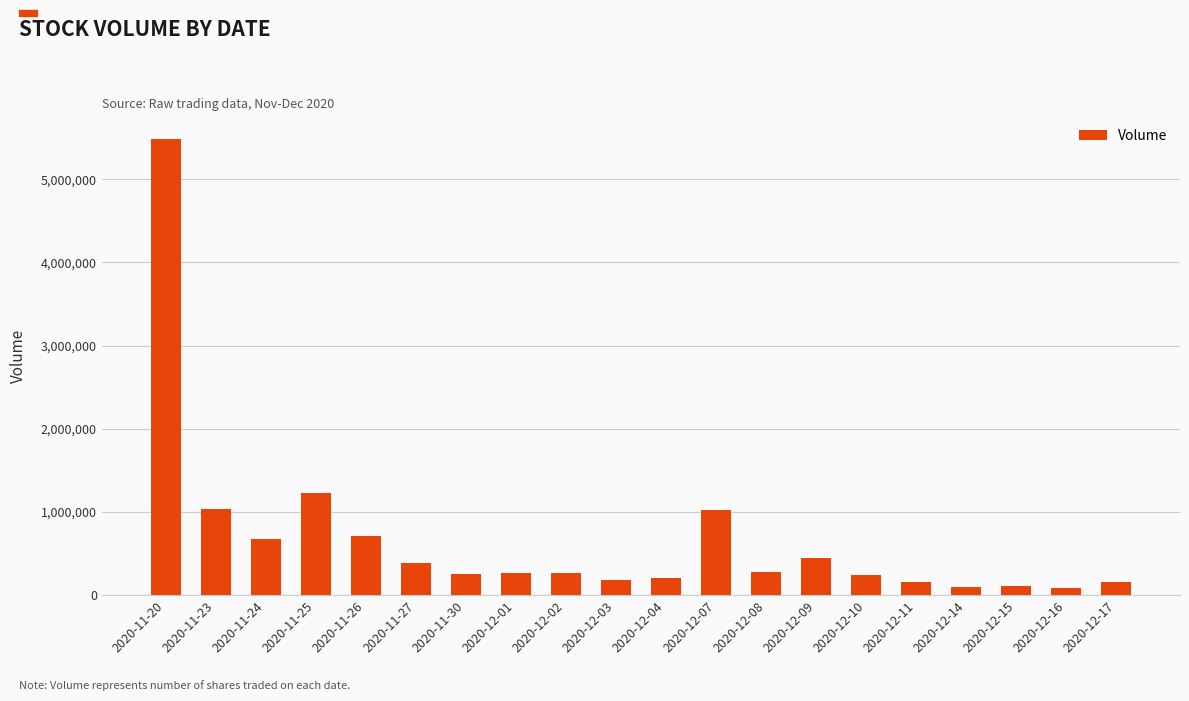

At which category does the chart reach its peak across all series?

2020-11-20